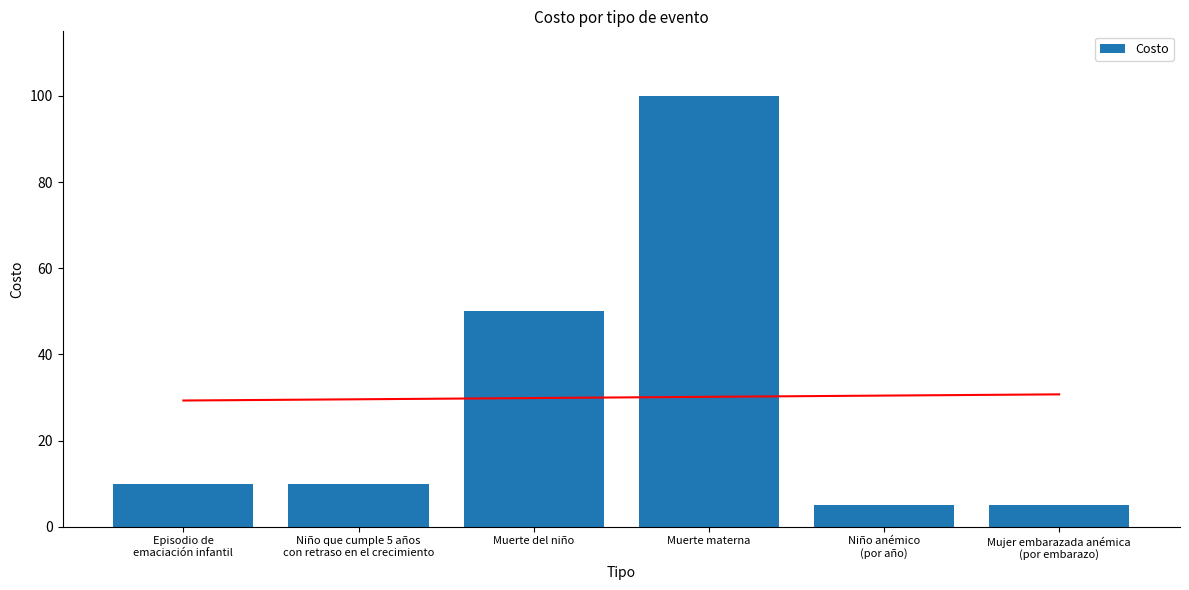

List the labels in order of value, smallest first.

Niño anémico
(por año), Mujer embarazada anémica
(por embarazo), Episodio de
emaciación infantil, Niño que cumple 5 años
con retraso en el crecimiento, Muerte del niño, Muerte materna